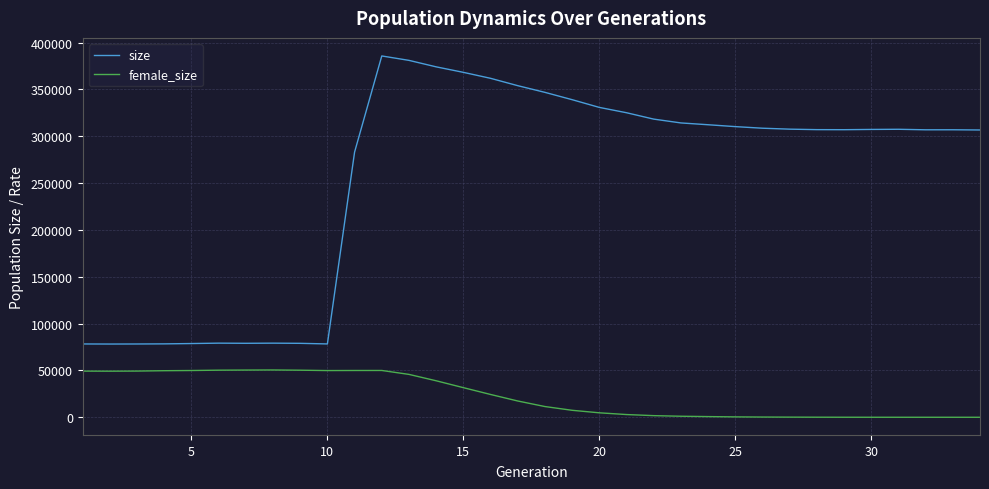

What is the greatest value displayed?

385657